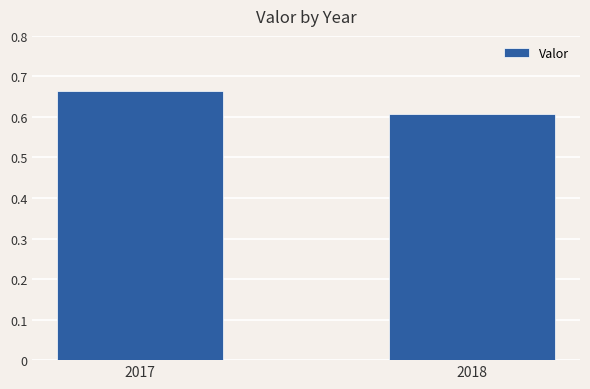

What is the value of the 2nd bar from the left?

0.6